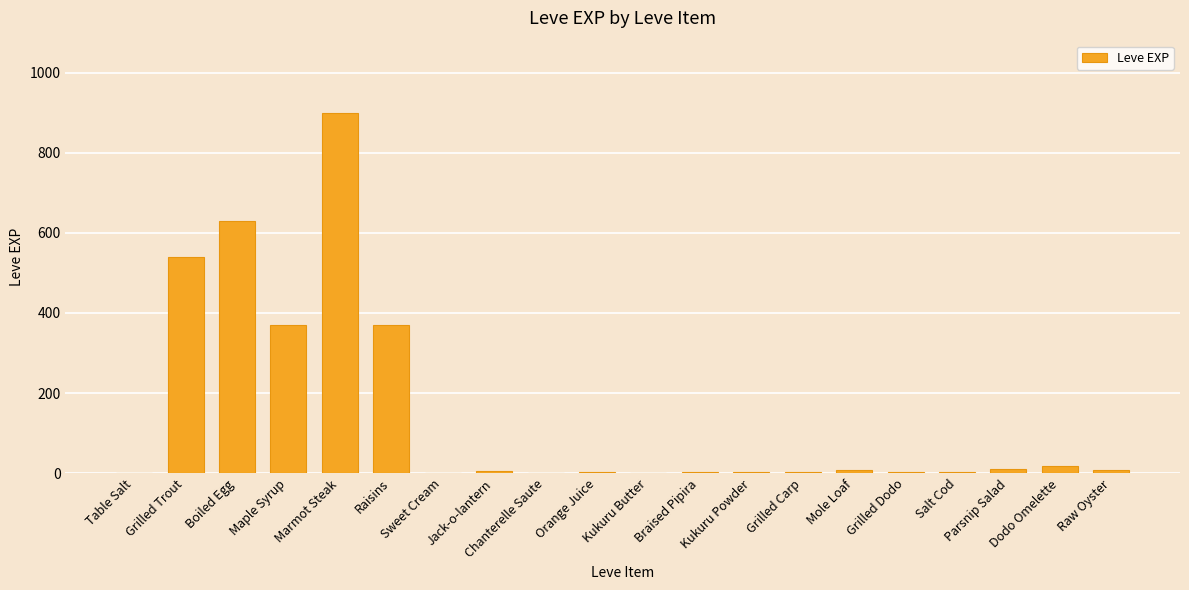

What is the greatest value displayed?

900